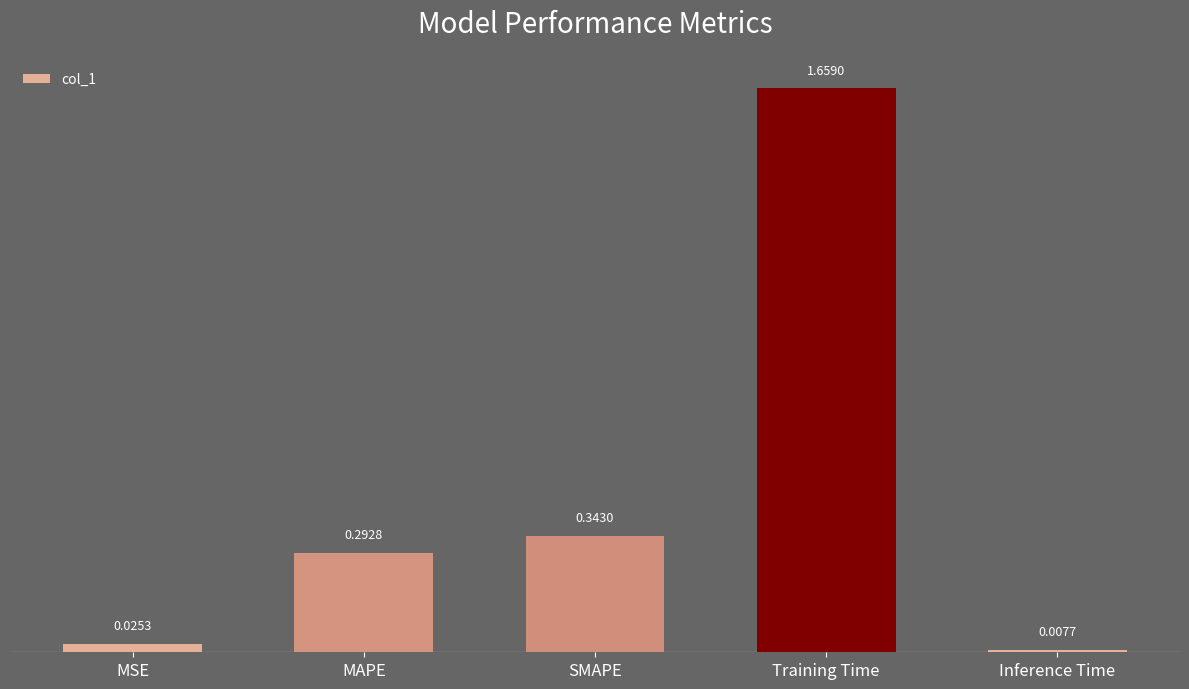

List the labels in order of value, smallest first.

Inference Time, MSE, MAPE, SMAPE, Training Time